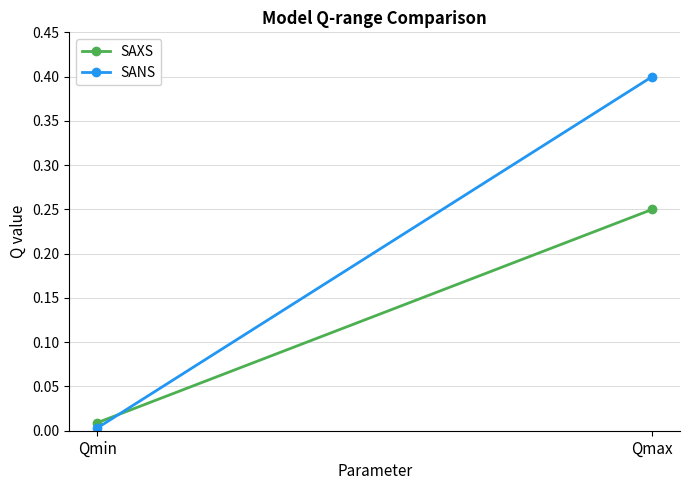

Between Qmin and Qmax, which series saw the biggest shift?

SANS